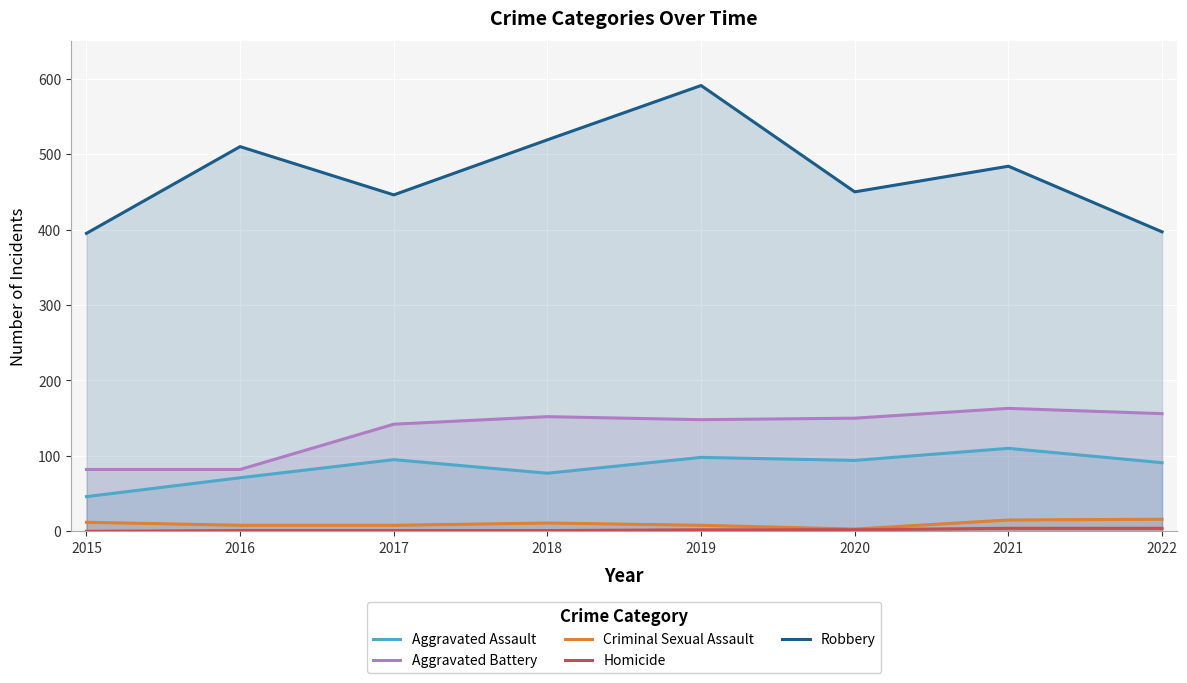

What are all the series names shown in the legend?

Aggravated Assault, Aggravated Battery, Criminal Sexual Assault, Homicide, Robbery